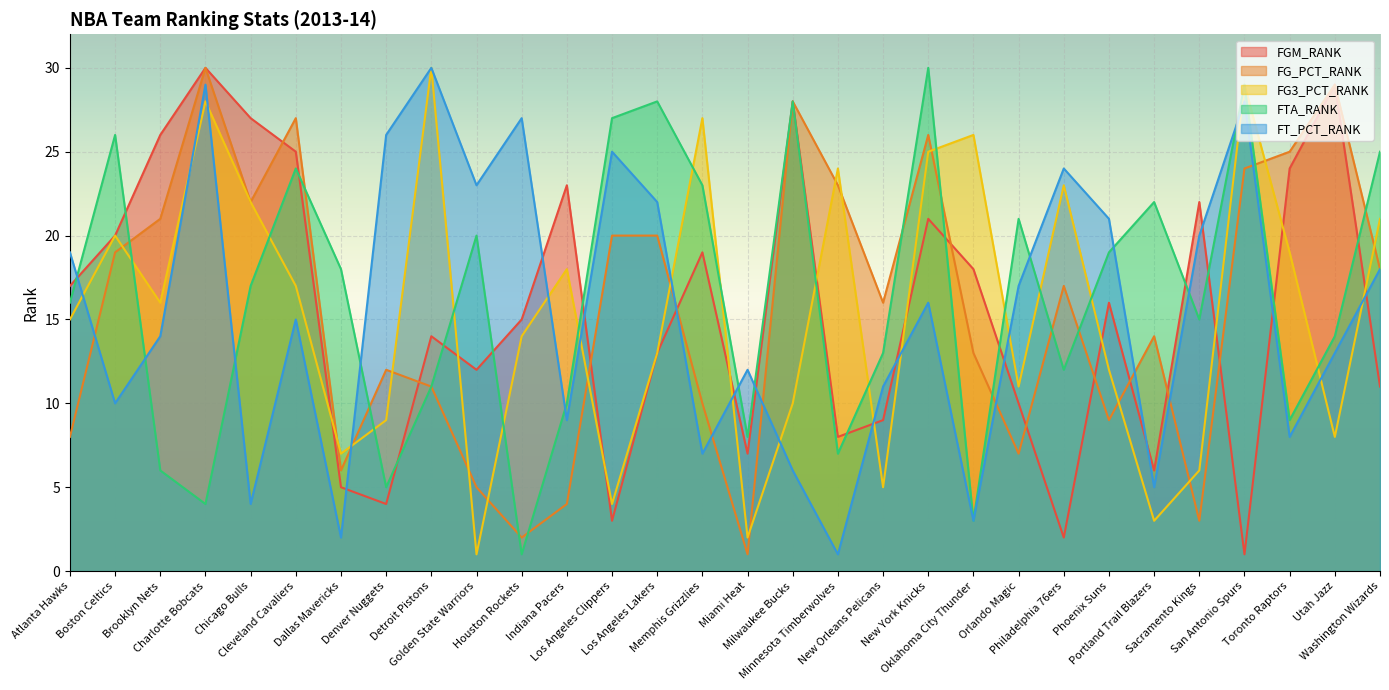

How many times do FG_PCT_RANK and FG3_PCT_RANK cross each other?

16